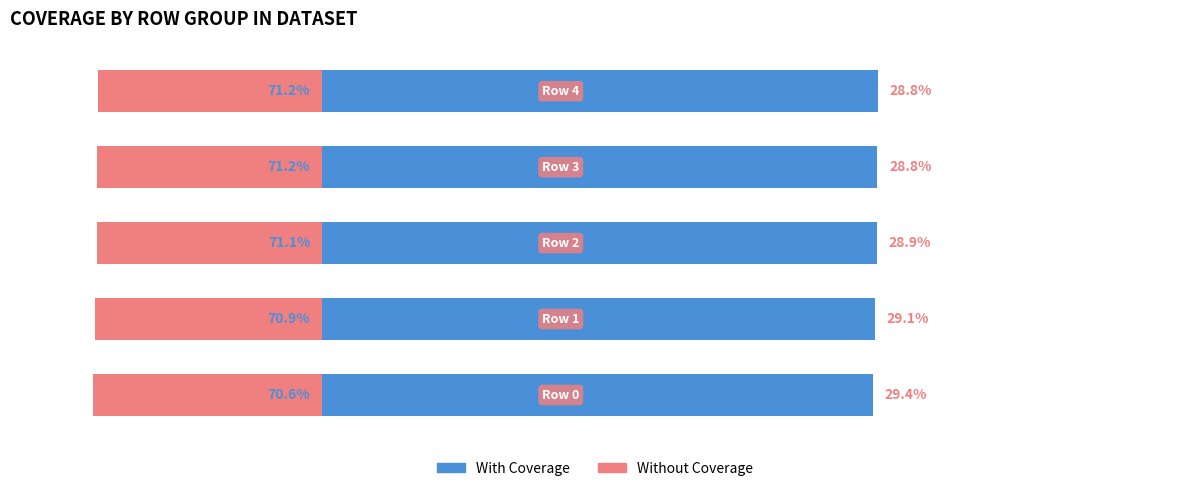

What is the smallest value displayed?

-29.4